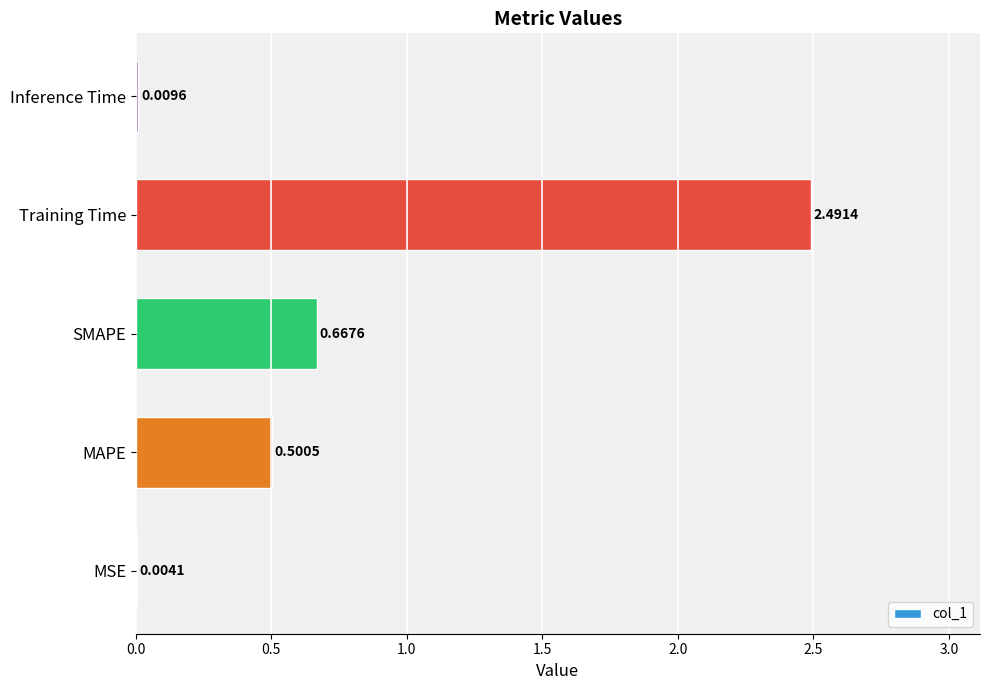

What is the sum of all values?

3.7